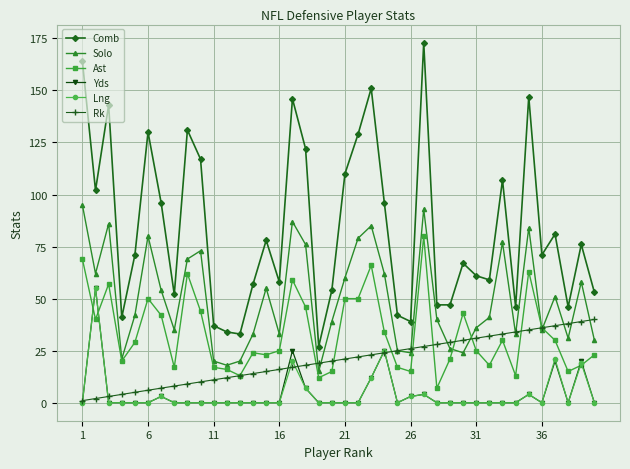

Count the number of categories in the chart.

40